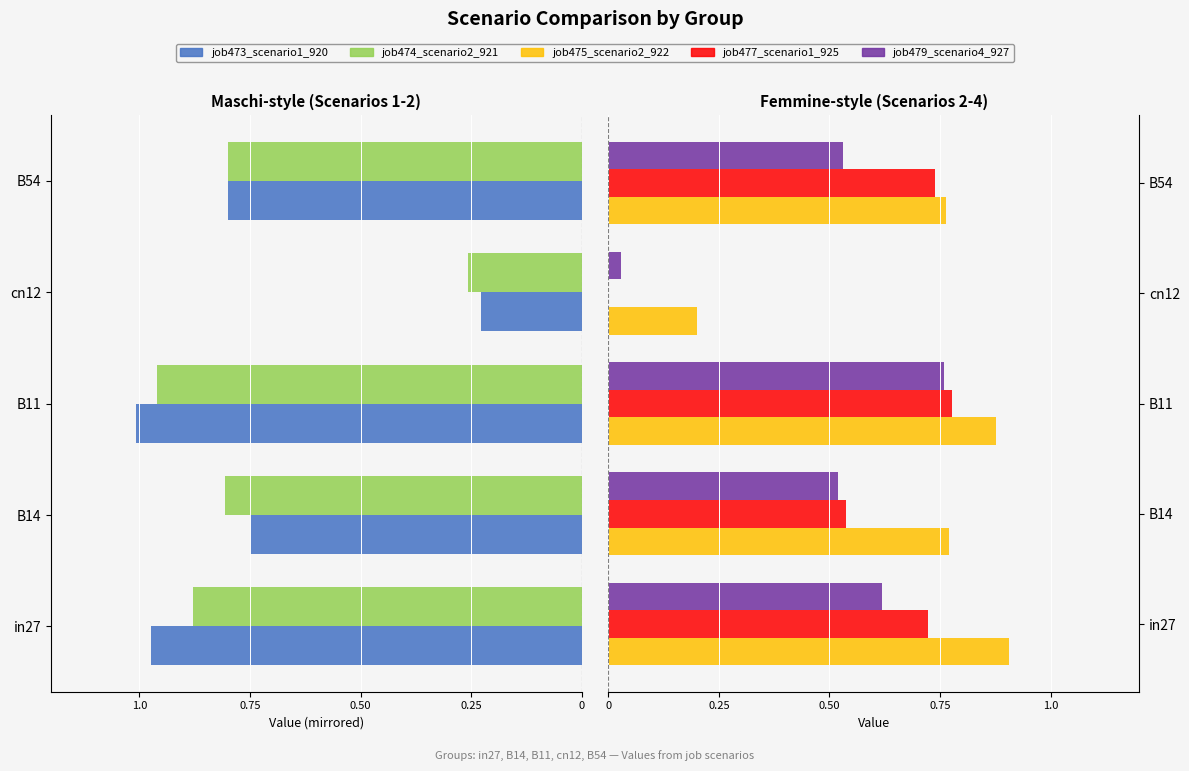

What is the difference between the maximum and minimum values in the job474_scenario2_921 series?

0.7